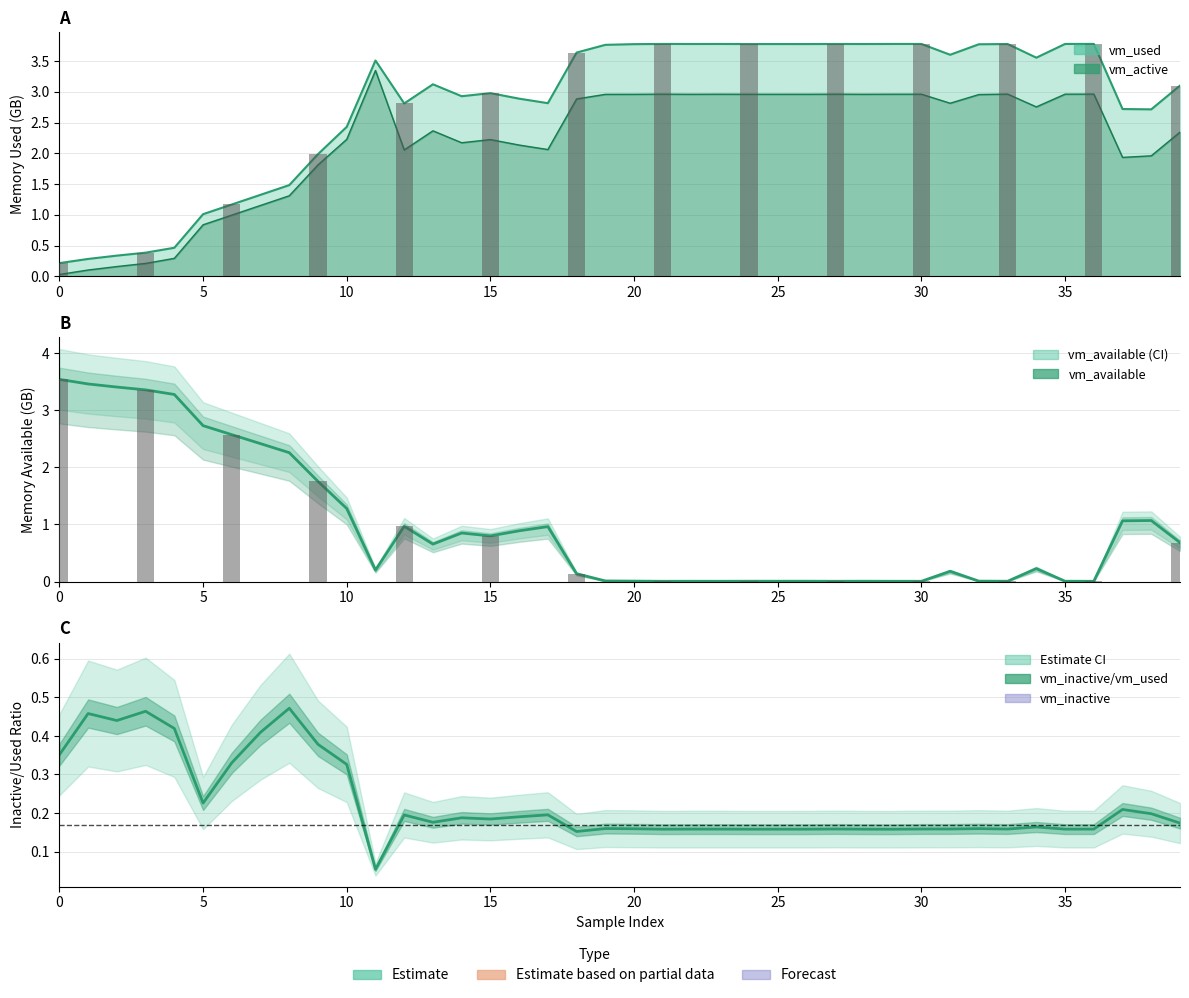

What is the highest value of the vm_inactive/vm_used series?

0.5